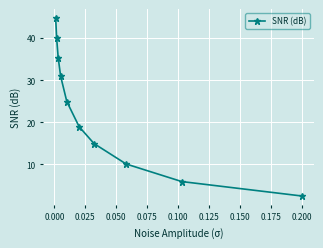

Is this an area chart (filled region under the line)?

No